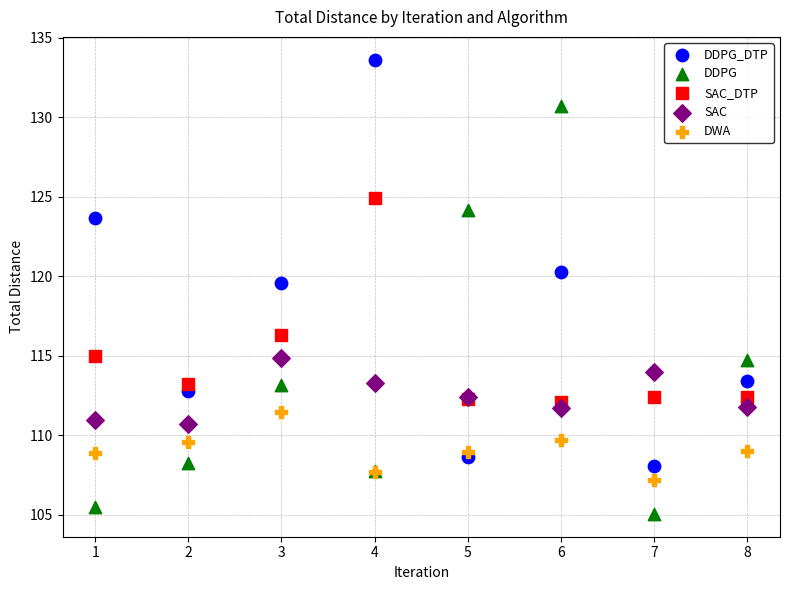

What is the X range (max minus min) for the scatter plot?

7.0